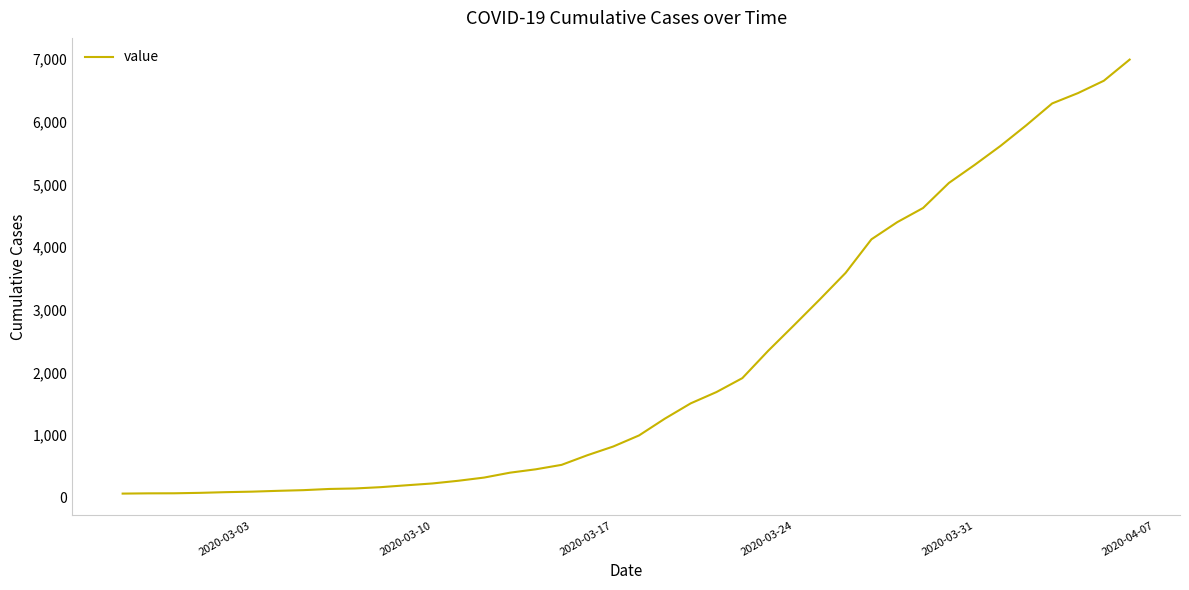

What is the greatest value displayed?

6995